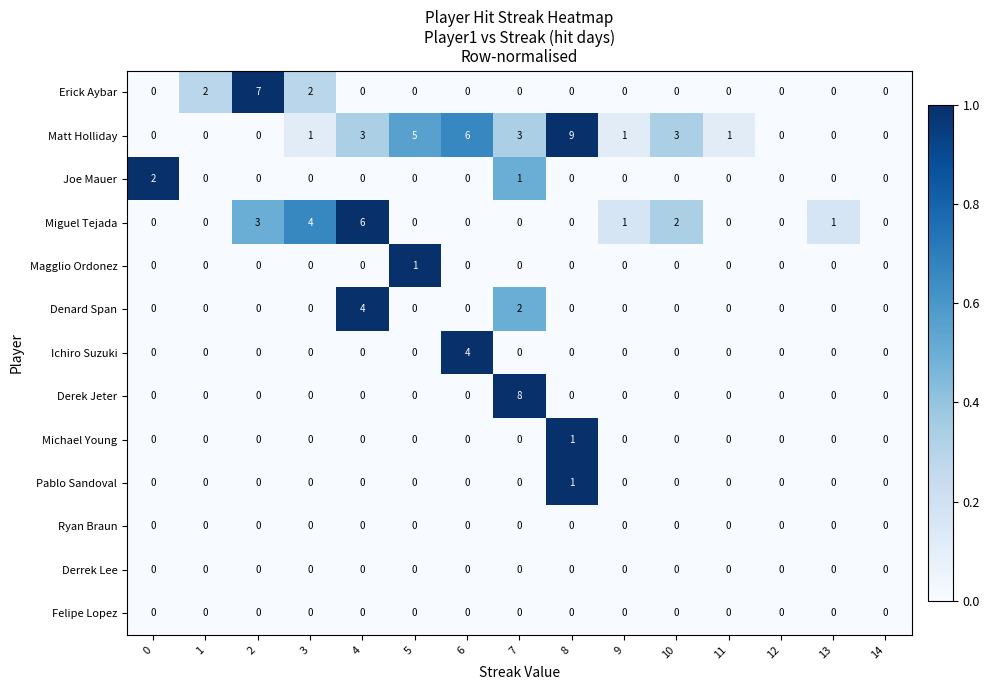

True or false: Denard Span has a value of 2 at 10.

False